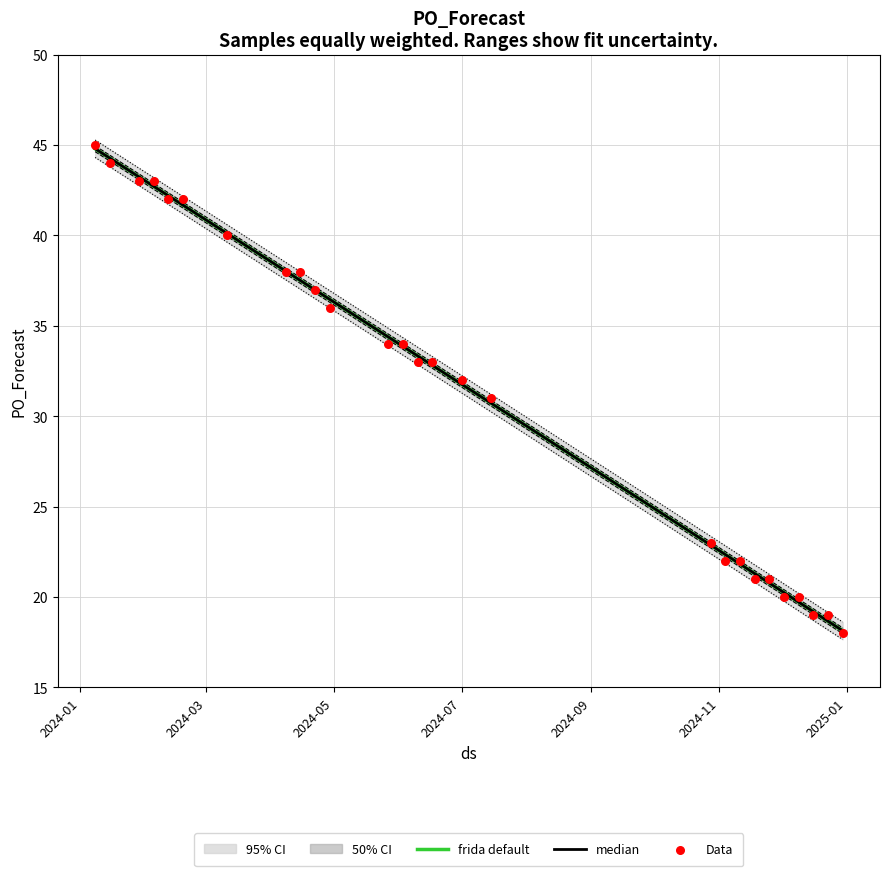

Between 2024-02-19 and 2024-04-15, which is larger?

2024-02-19